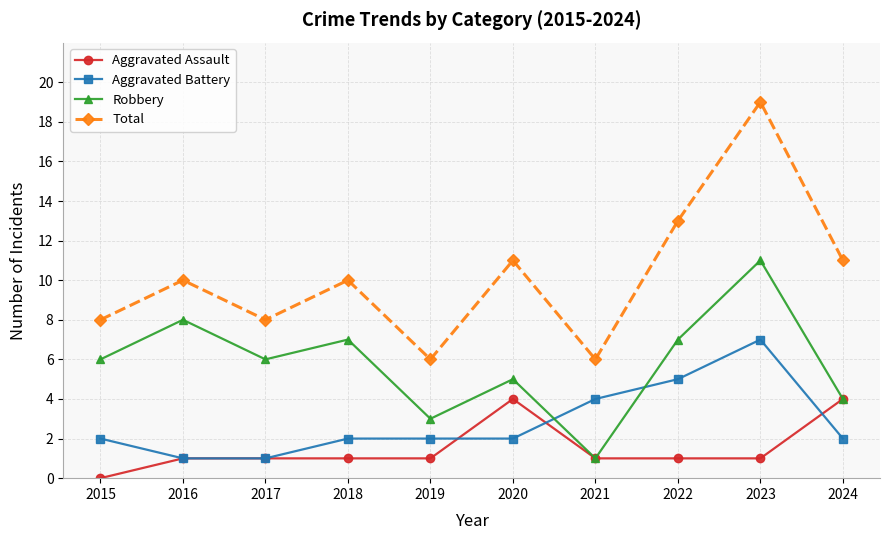

How many times do Aggravated Battery and Robbery cross each other?

2